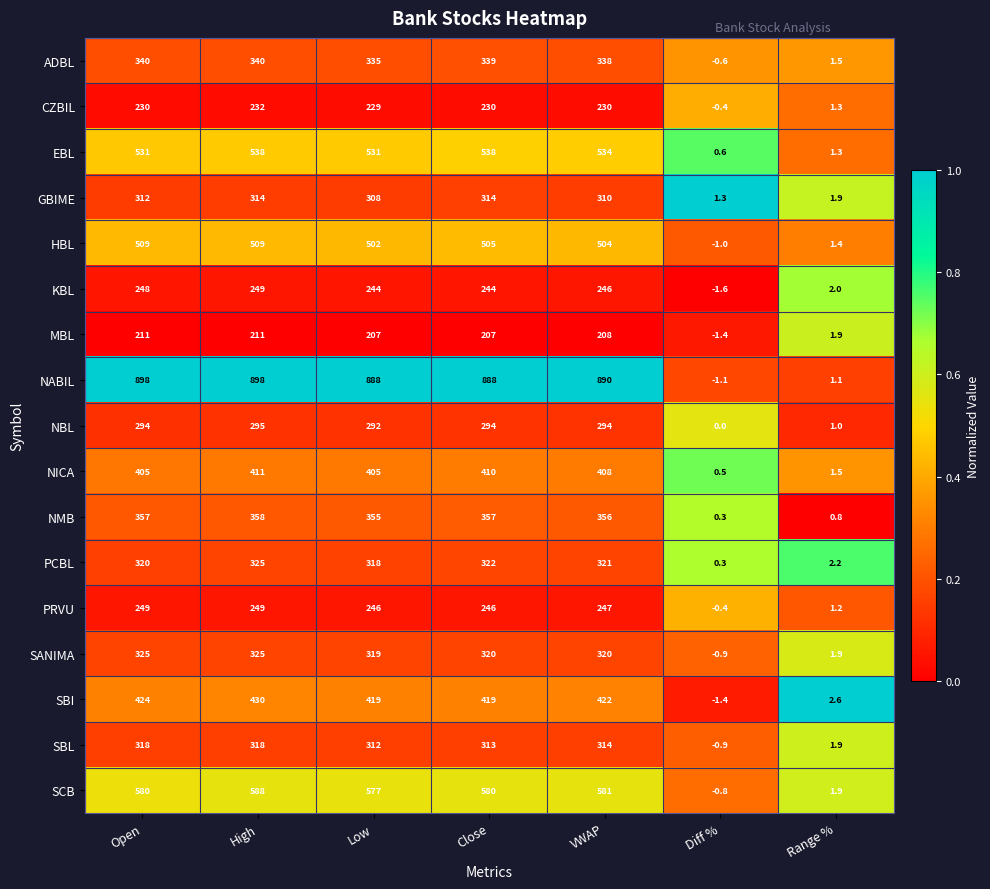

What is the minimum value for PRVU?

-0.4